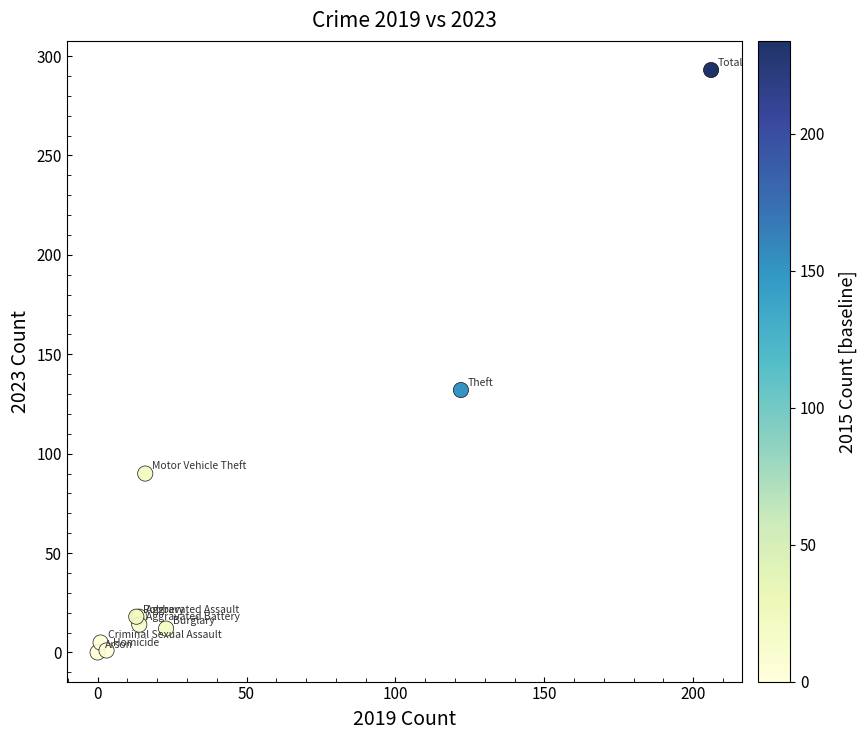

What Y value in the scatter plot is closest to 146?

132